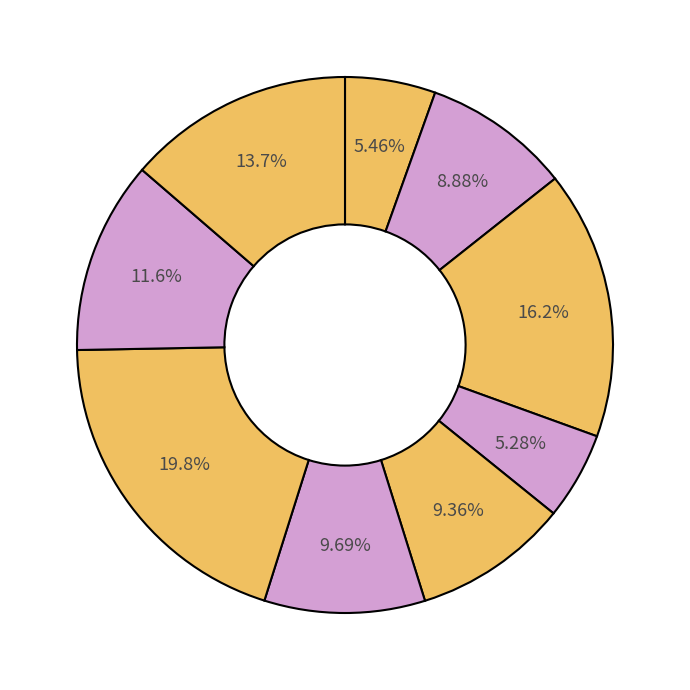

Count the number of slices in the pie.

9